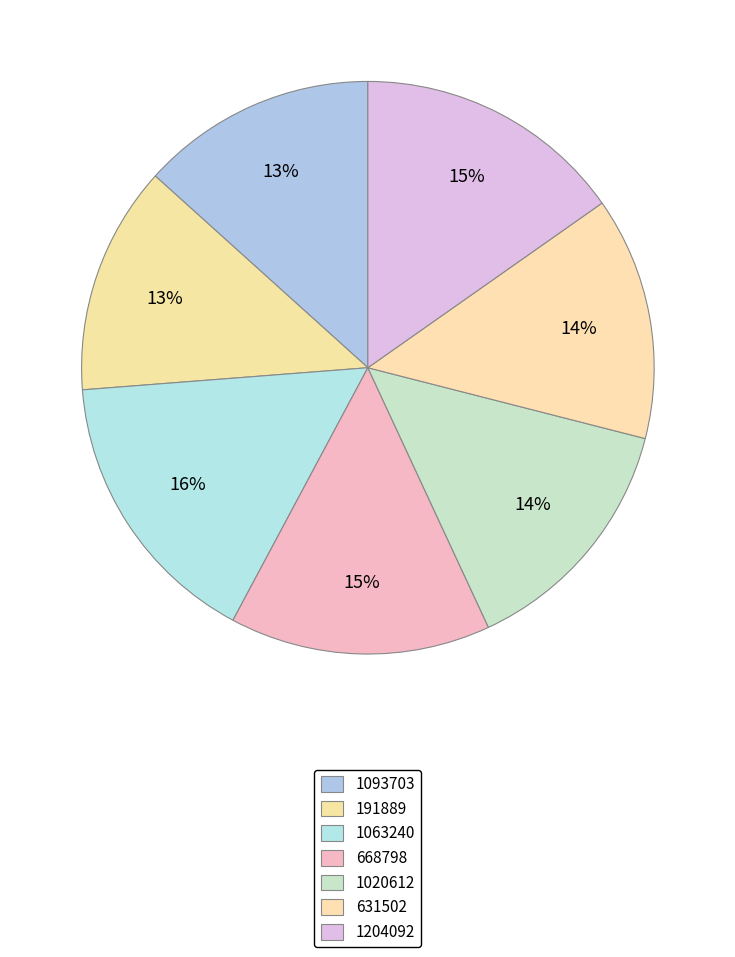

Count the number of slices in the pie.

7